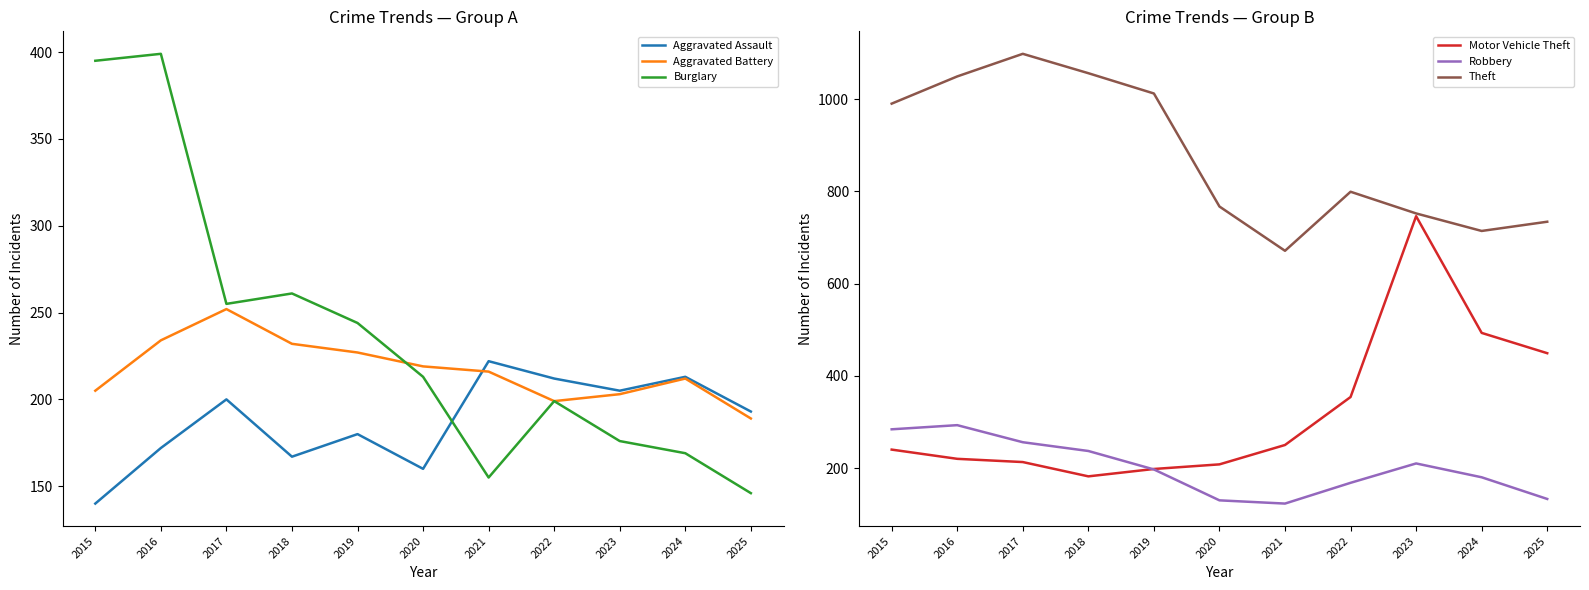

The value of Aggravated Assault at 2020 is 278. True or false?

False